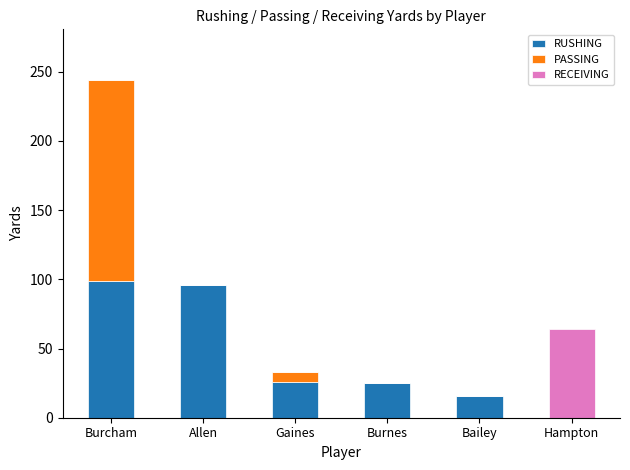

At which category is the sum across all series the highest?

Burcham